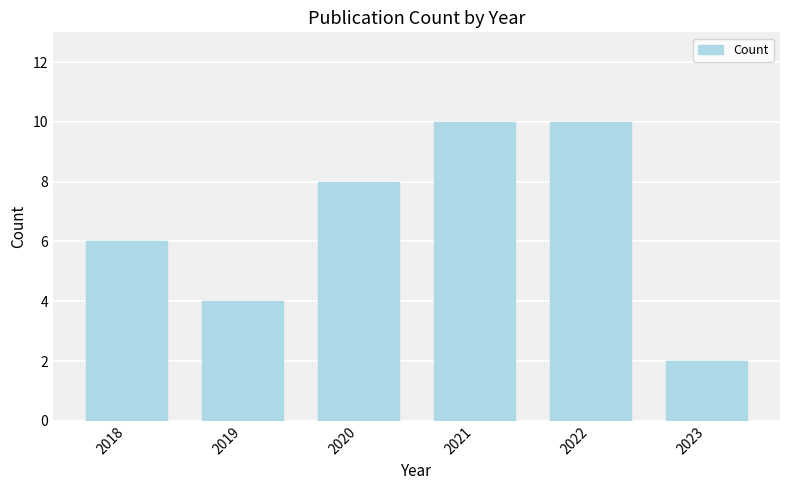

Are the bars grouped side by side (vs. stacked)?

No